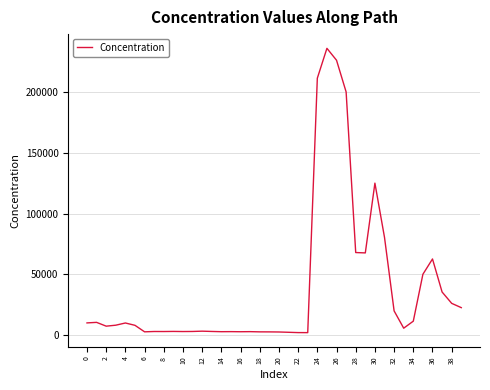

How many lines are shown in the chart?

1